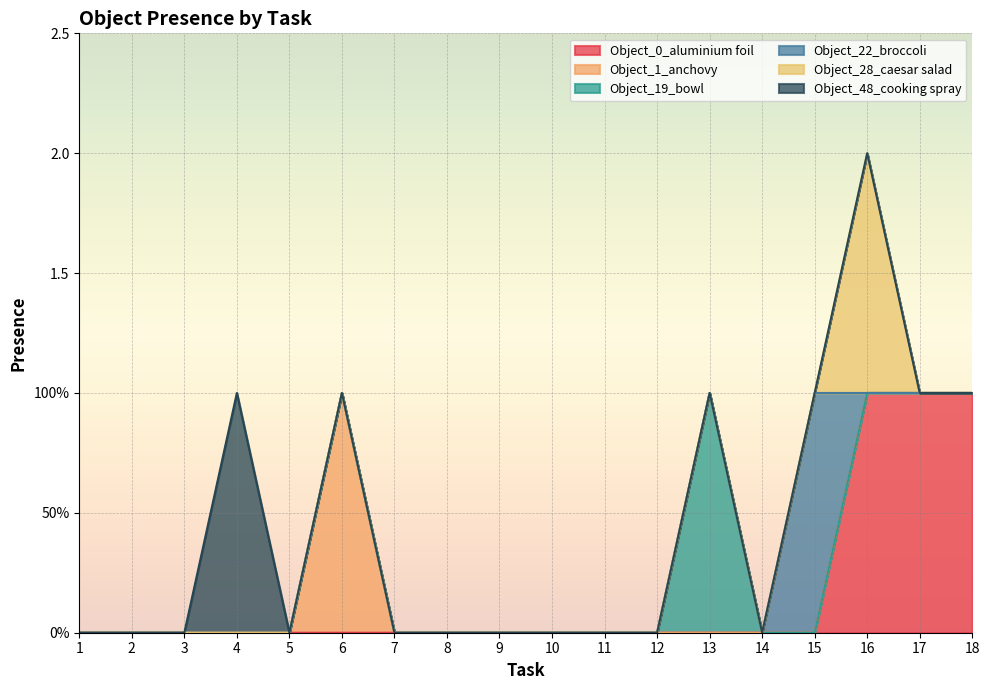

Reading left to right, extract all data points from this chart.

Object_0_aluminium foil: 1=0	2=0	3=0	4=0	5=0	6=0	7=0	8=0	9=0	10=0	11=0	12=0	13=0	14=0	15=0	16=1	17=1	18=1
Object_1_anchovy: 1=0	2=0	3=0	4=0	5=0	6=1	7=0	8=0	9=0	10=0	11=0	12=0	13=0	14=0	15=0	16=0	17=0	18=0
Object_19_bowl: 1=0	2=0	3=0	4=0	5=0	6=0	7=0	8=0	9=0	10=0	11=0	12=0	13=1	14=0	15=0	16=0	17=0	18=0
Object_22_broccoli: 1=0	2=0	3=0	4=0	5=0	6=0	7=0	8=0	9=0	10=0	11=0	12=0	13=0	14=0	15=1	16=0	17=0	18=0
Object_28_caesar salad: 1=0	2=0	3=0	4=0	5=0	6=0	7=0	8=0	9=0	10=0	11=0	12=0	13=0	14=0	15=0	16=1	17=0	18=0
Object_48_cooking spray: 1=0	2=0	3=0	4=1	5=0	6=0	7=0	8=0	9=0	10=0	11=0	12=0	13=0	14=0	15=0	16=0	17=0	18=0